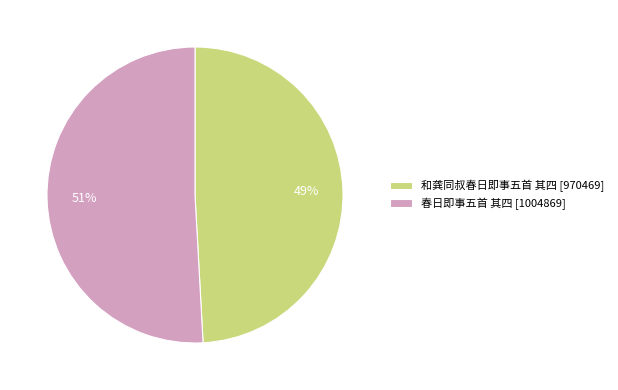

To the nearest percent, what is the average slice percentage?

50%